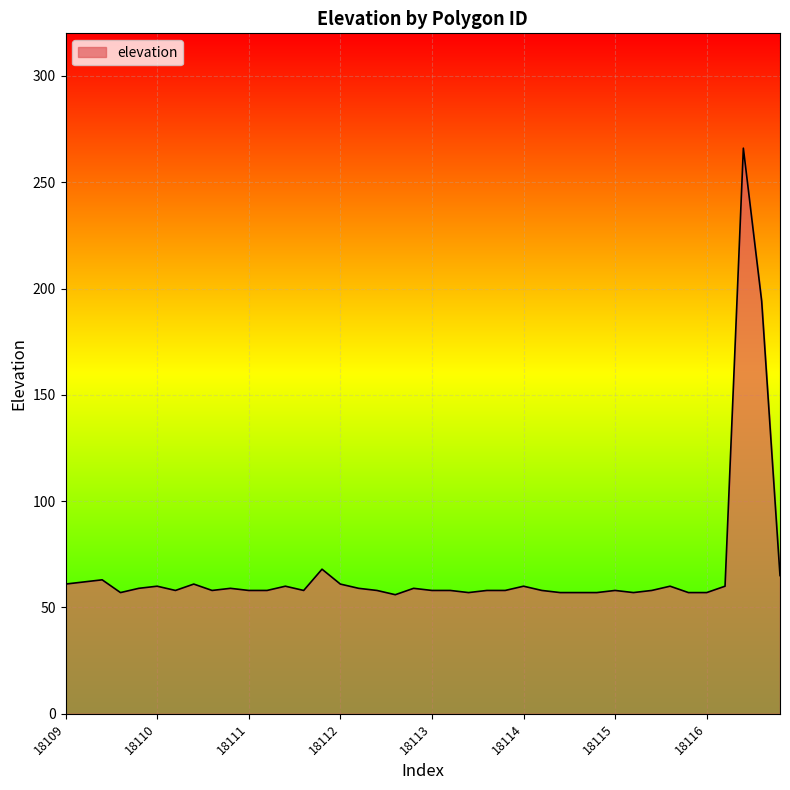

What is the difference between the maximum and minimum values?

210